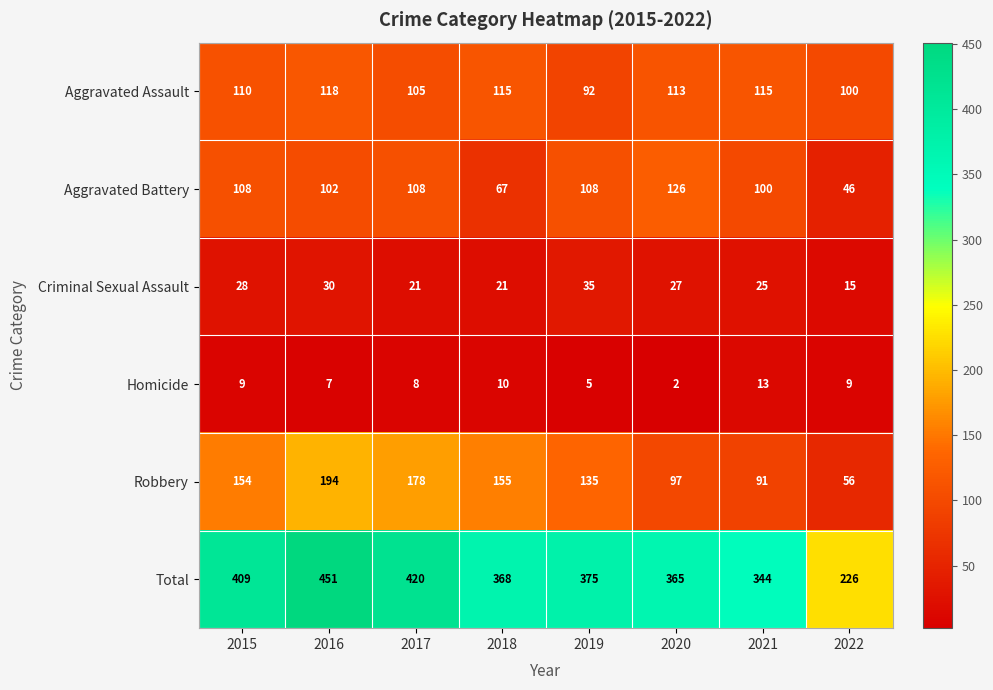

How many data points does each series have?

8